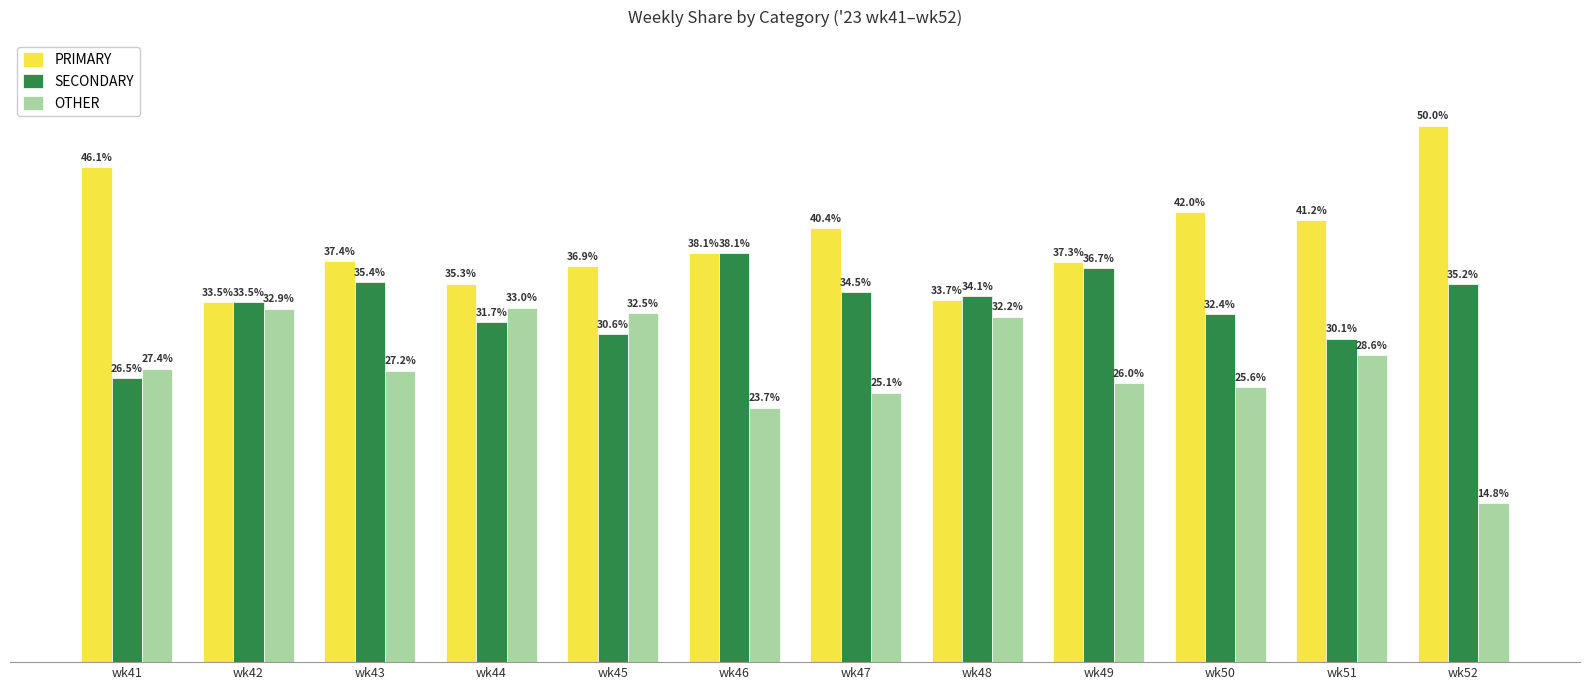

Which category has the lowest value in the PRIMARY series?

wk42